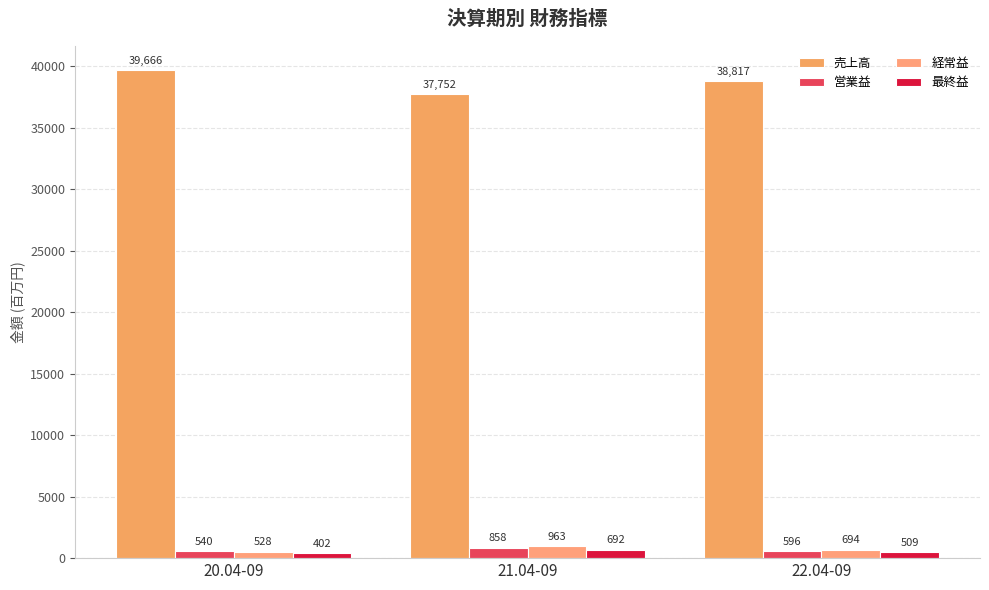

What is the label of the 3rd bar from the right?

20.04-09